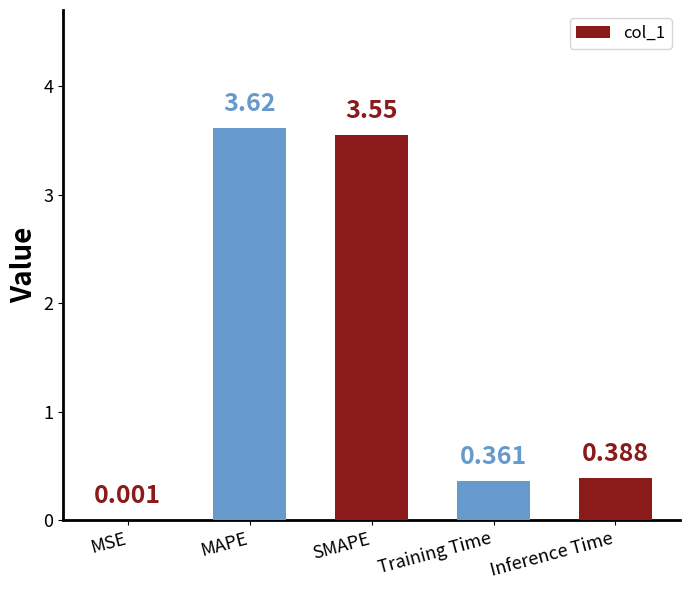

Where is the data nearest to the value 1?

Inference Time